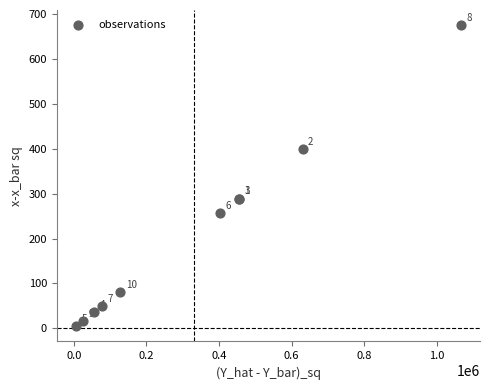

What Y value in the scatter plot is closest to 340?

289